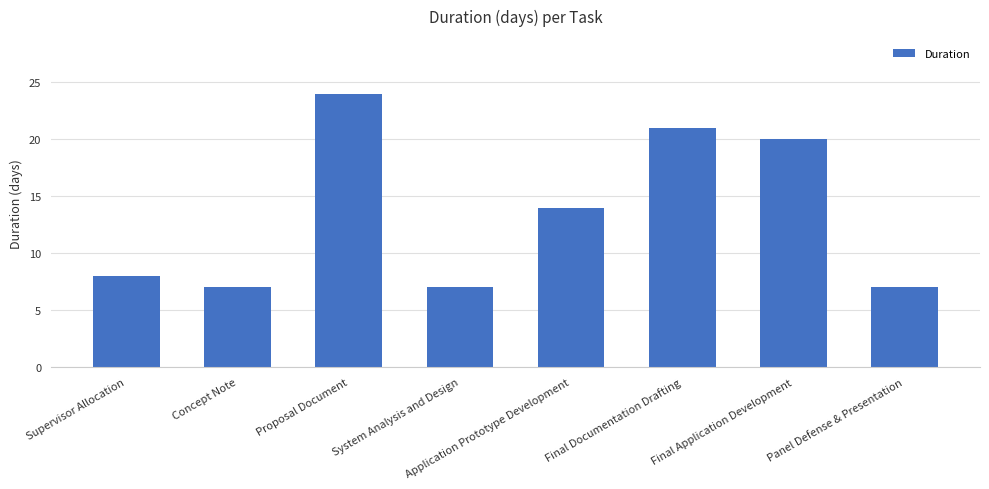

Which has a higher value, Proposal Document or Final Documentation Drafting?

Proposal Document